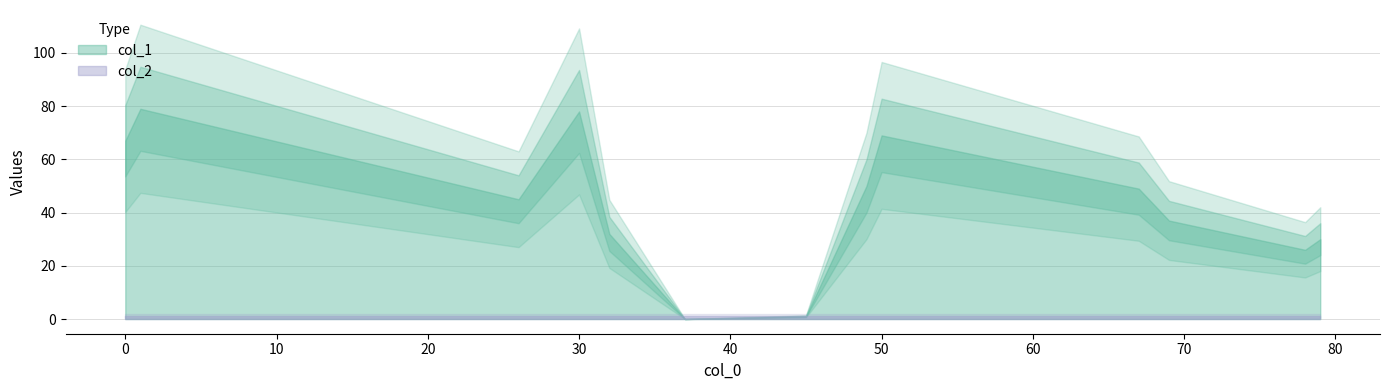

Reading left to right, list all the values displayed in this chart.

col_1: 1=79	79=30	30=78	50=69	78=26	26=45	37=0	0=67	67=49	49=50	69=37	32=32	45=1
col_2: 1=1	79=1	30=1	50=1	78=1	26=1	37=1	0=1	67=1	49=1	69=1	32=1	45=1